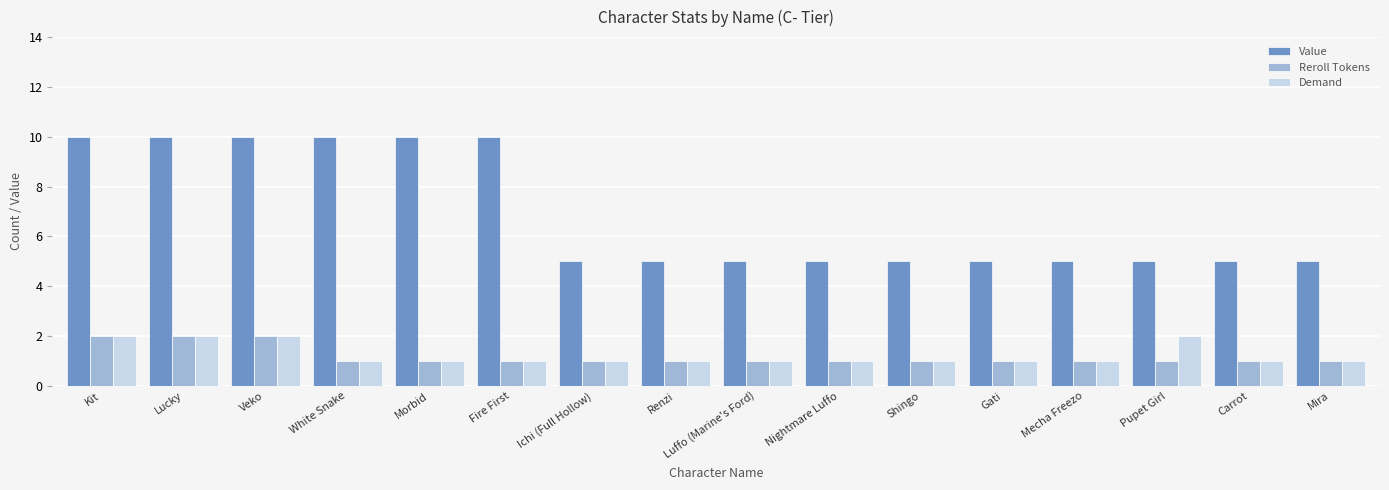

What is the value of the Demand bar at the 4th from the left?

1